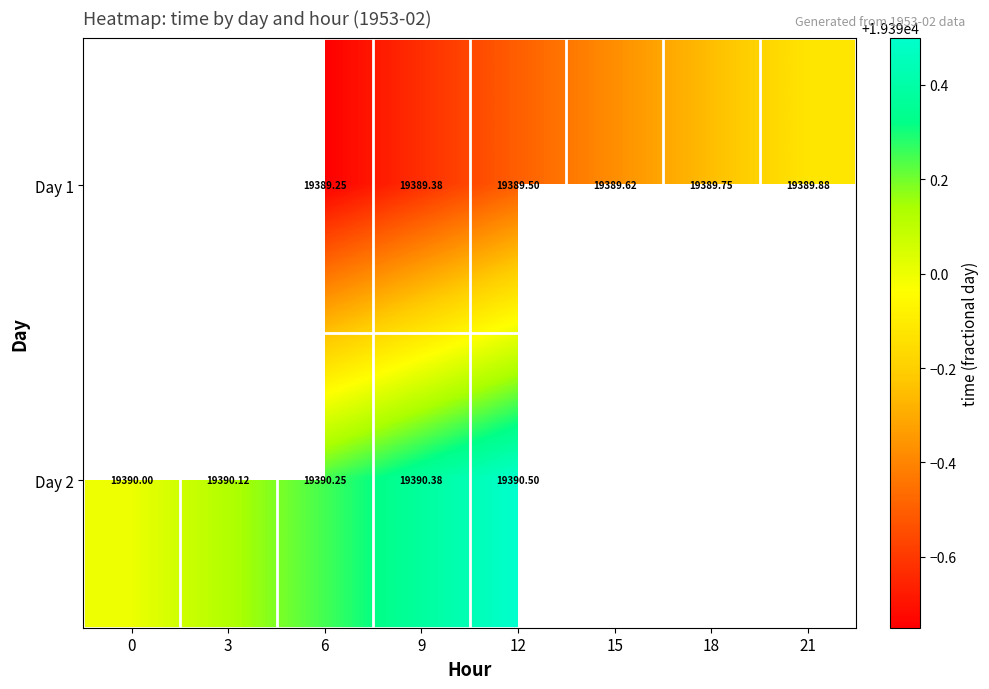

At which label does row_0 first exceed 19389?

6